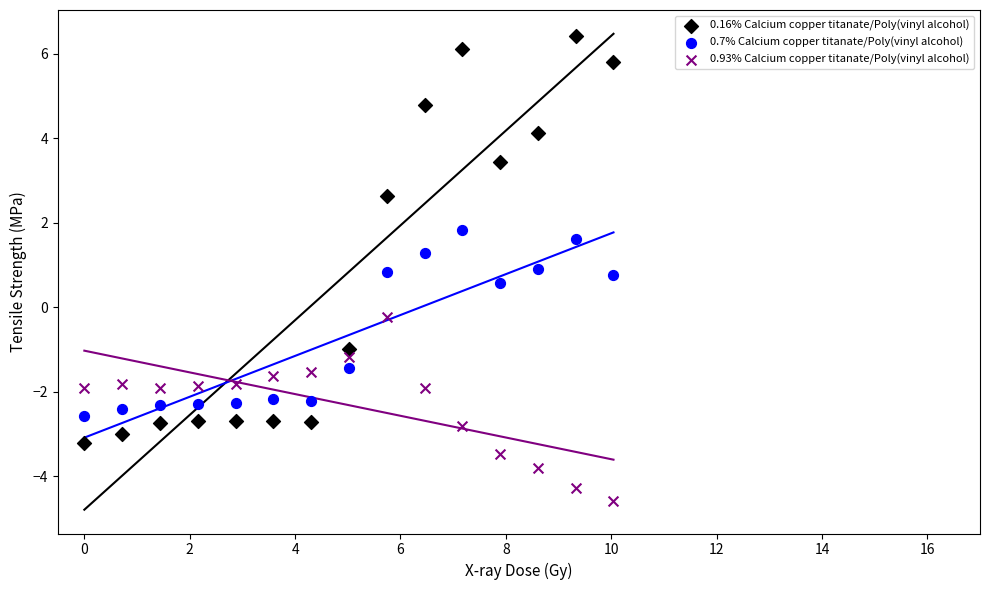

Which series has the largest Y range (max minus min)?

0.16% Calcium copper titanate/Poly(vinyl alcohol)